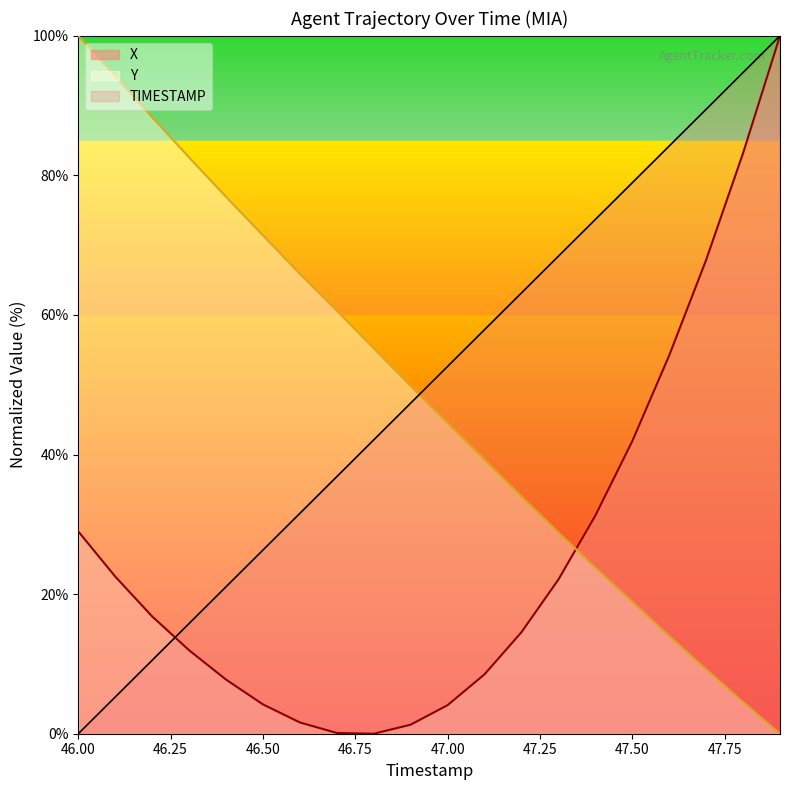

At which label does X reach its minimum?

46.8